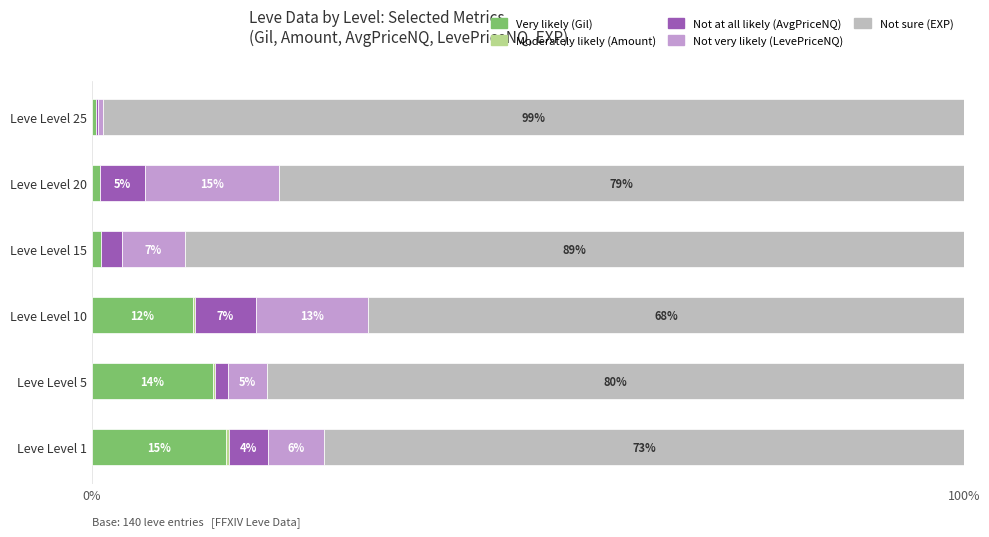

What position from the right is 100%?

5